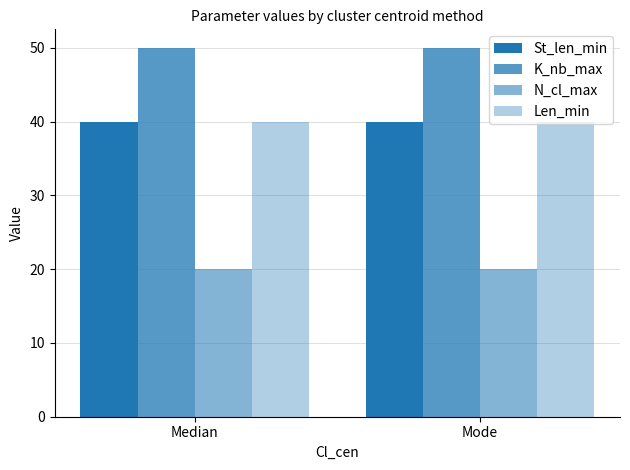

Count the number of categories in the chart.

2